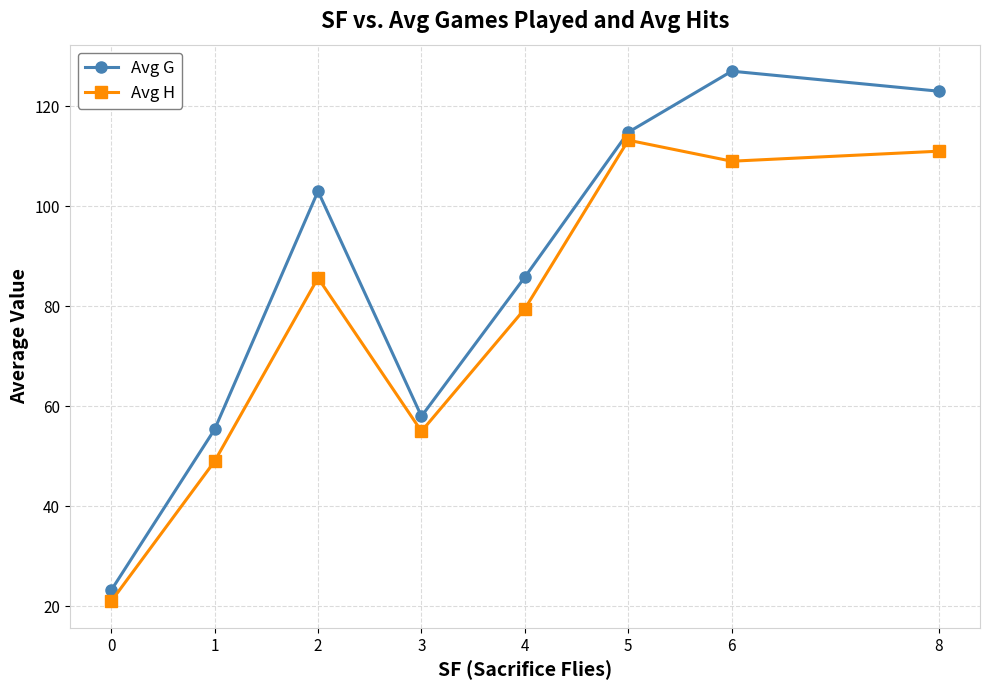

Reading left to right, extract all data points from this chart.

Avg G: 23.2	55.4	103.0	58.0	85.8	114.8	127.0	123.0
Avg H: 21.0	49.0	85.7	55.0	79.5	113.2	109.0	111.0